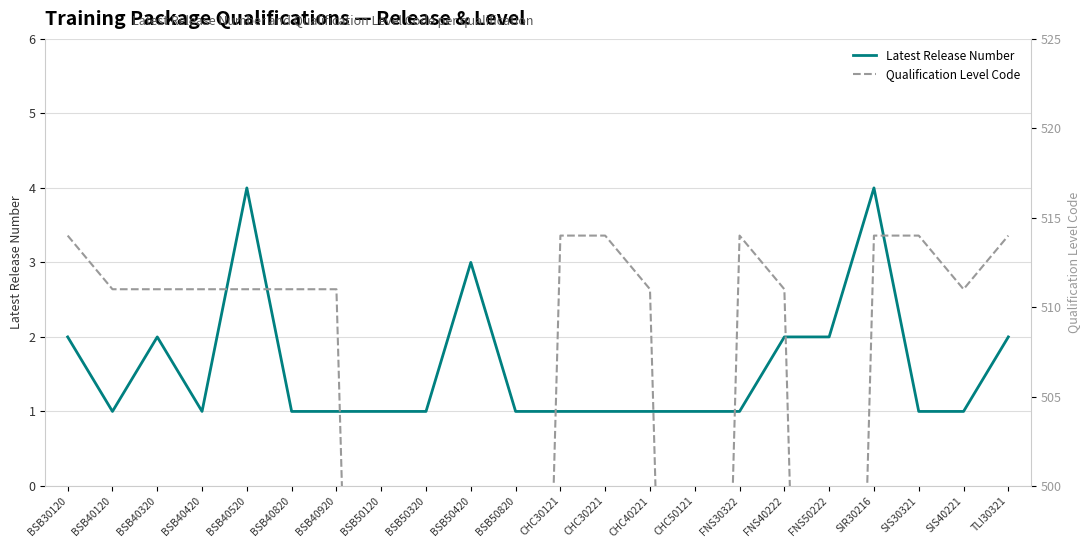

At which category does Latest Release Number reach its first local valley?

BSB40120